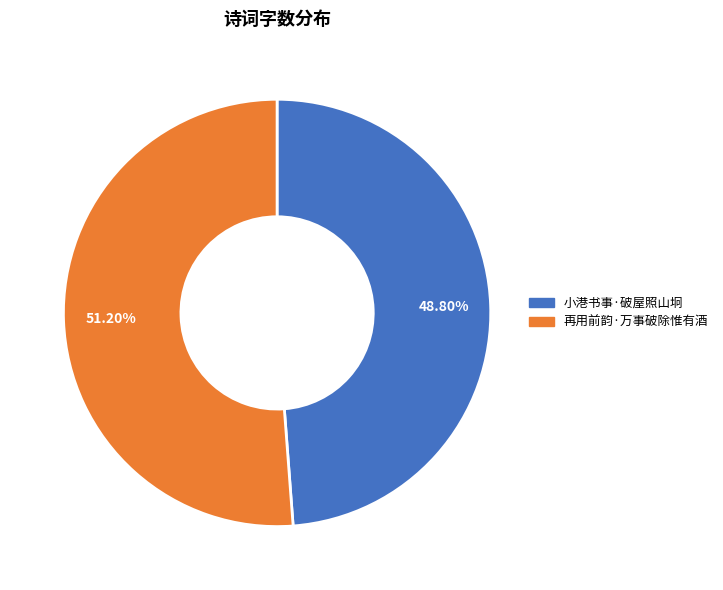

The 再用前韵·万事破除惟有酒 slice represents 42% of the pie. True or false?

False